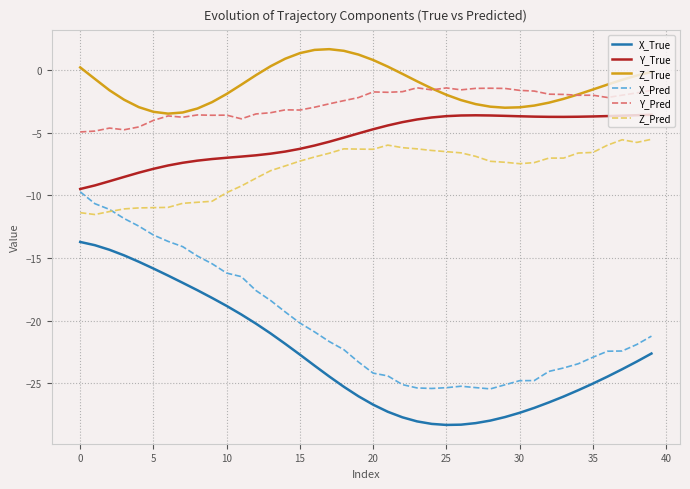

True or false: X_Pred and X_True cross at least once.

False